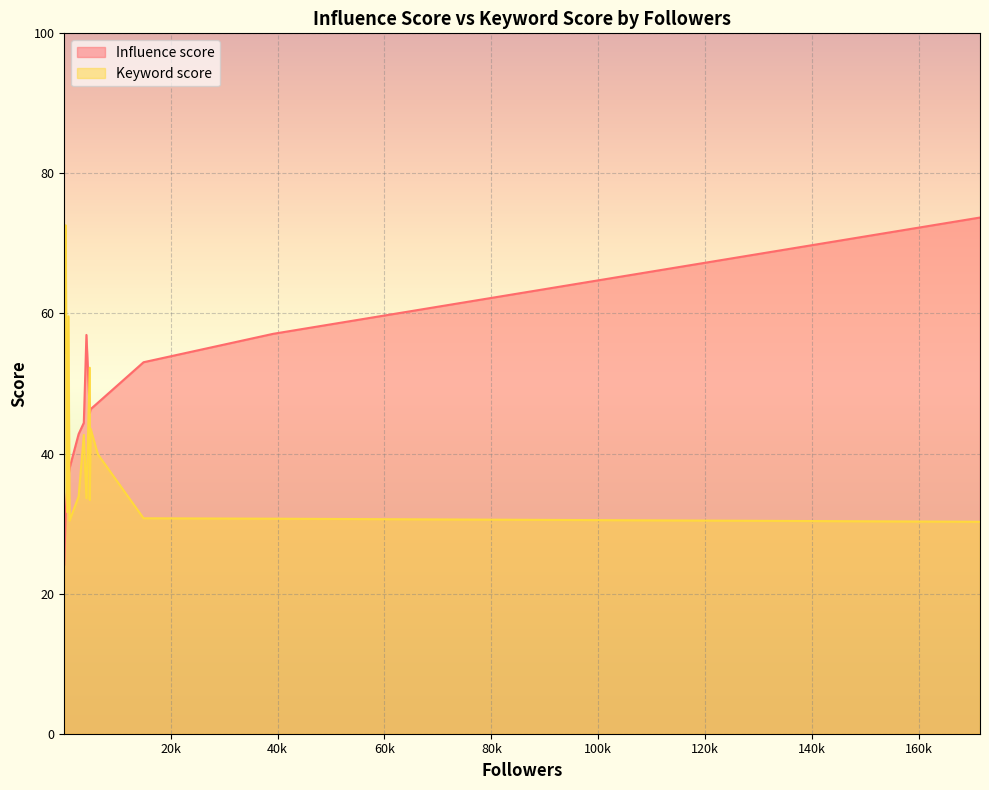

Where is Keyword score nearest to the value 51?

4854